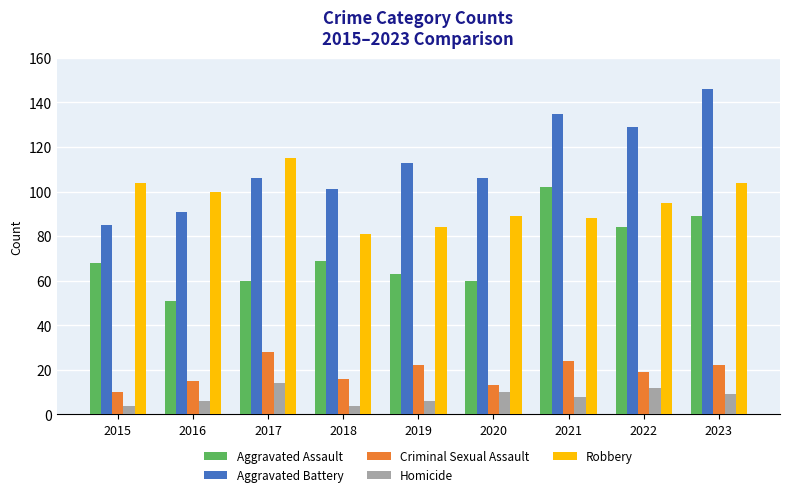

What is the value of the Aggravated Assault bar at the 6th from the left?

60